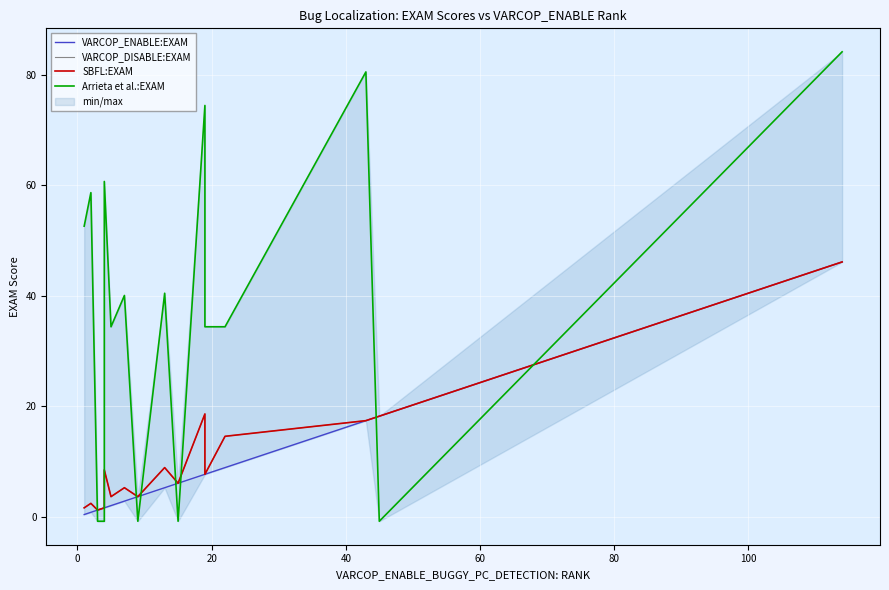

How many series are shown in this chart?

4